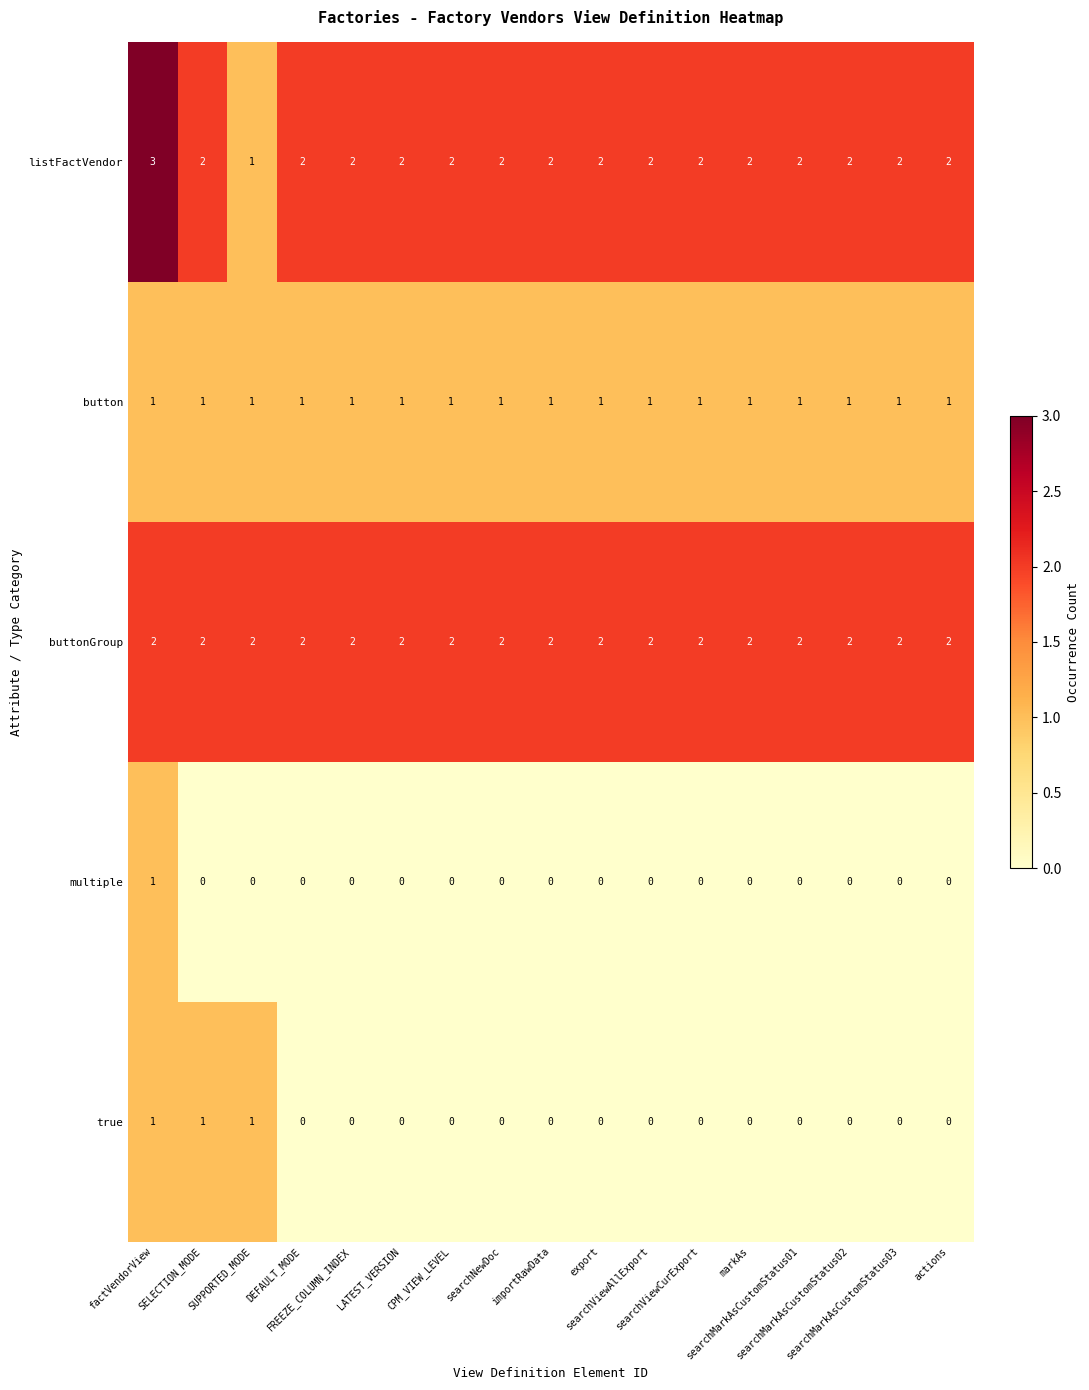

Which series has the largest range (max minus min)?

listFactVendor